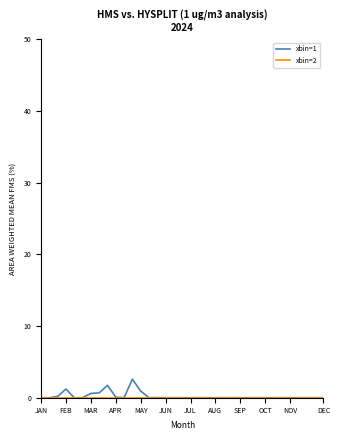

How many lines are shown in the chart?

2